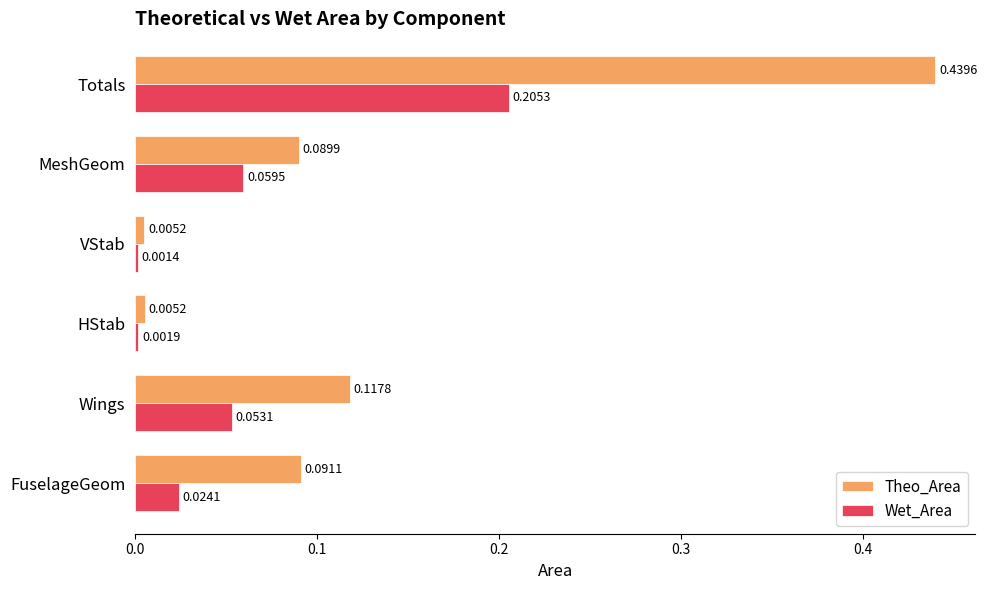

Rank the series by their maximum value, from lowest to highest.

Wet_Area, Theo_Area